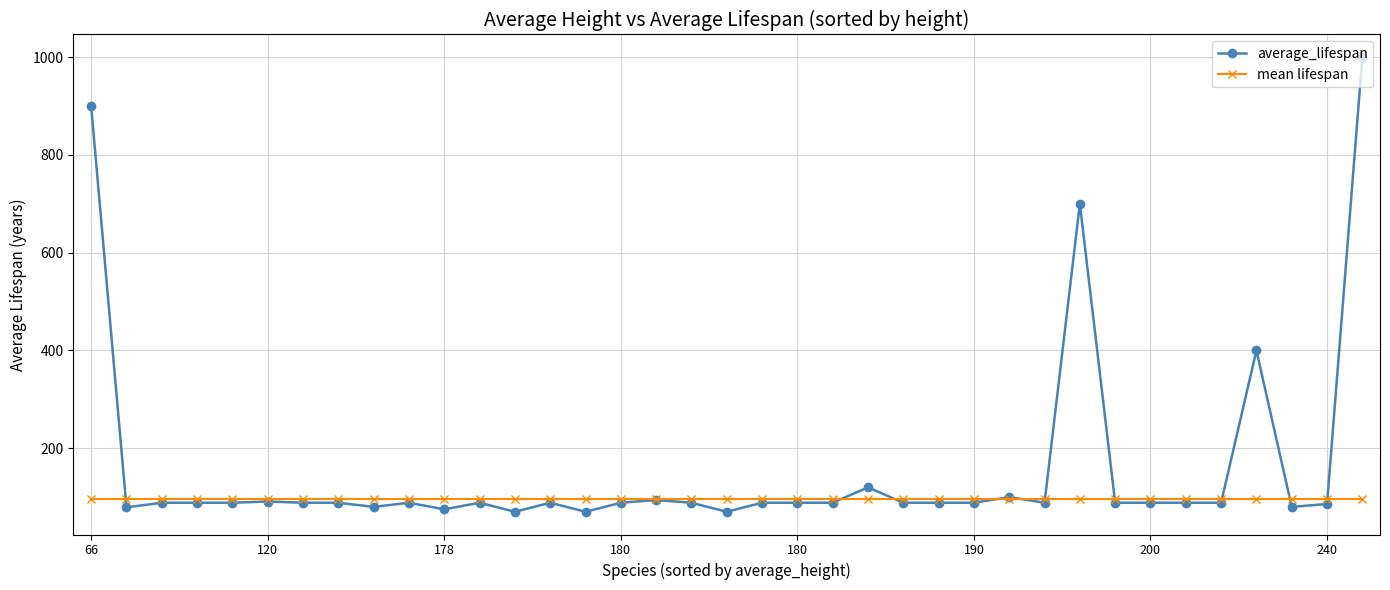

Which series has the largest range (max minus min)?

average_lifespan